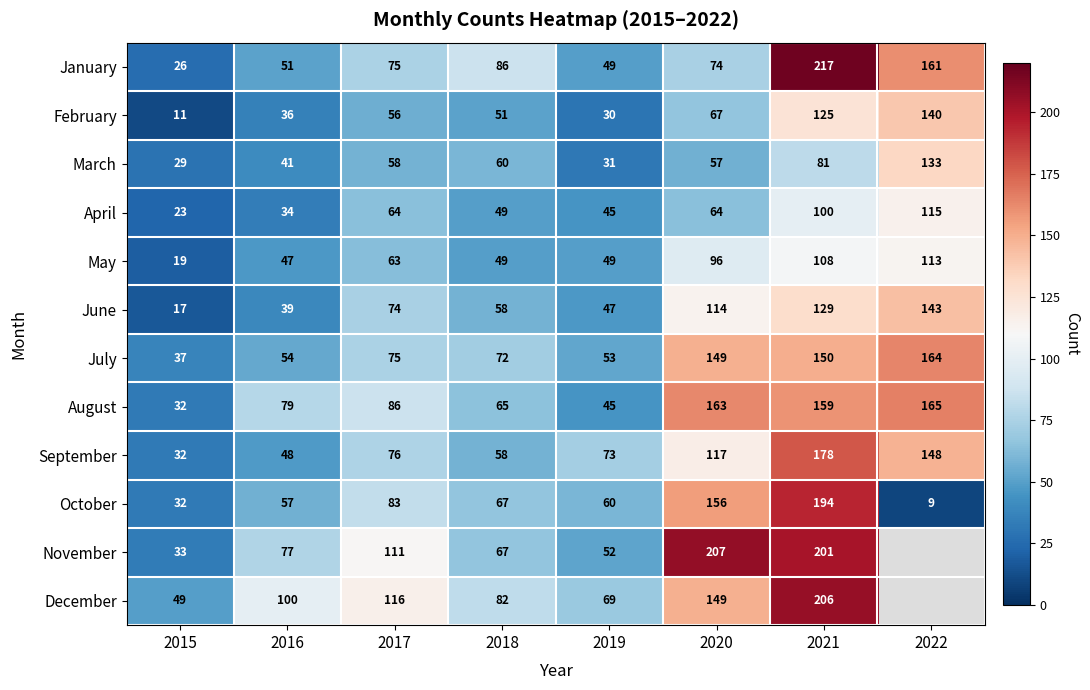

List the labels in order of March value, largest first.

2022, 2021, 2018, 2017, 2020, 2016, 2019, 2015